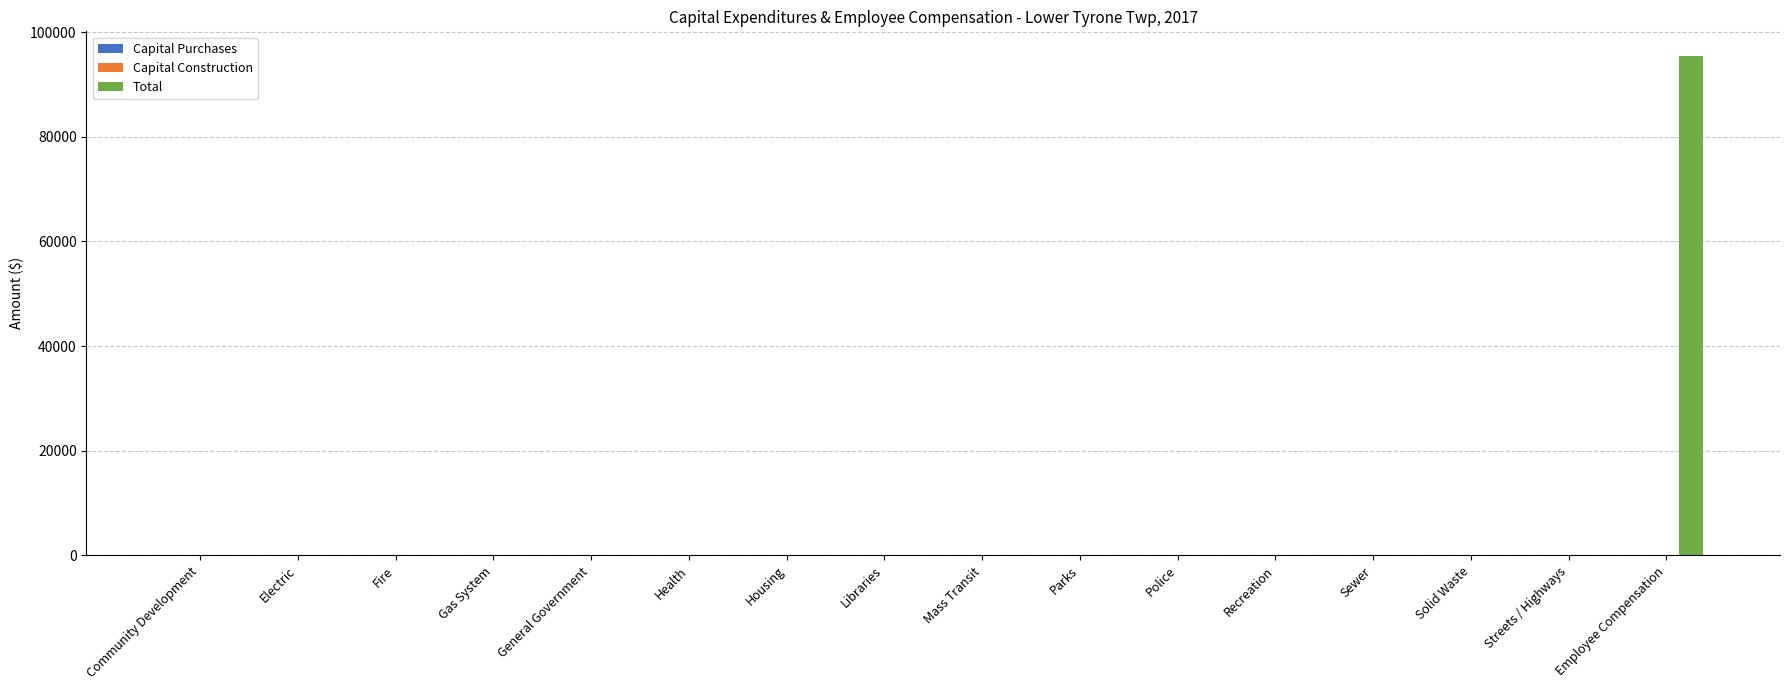

Are the bars horizontal?

No